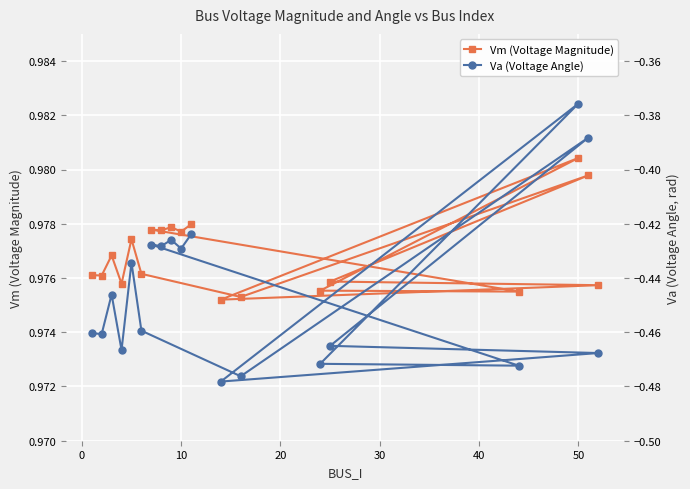

The Vm (Voltage Magnitude) series shows 0.5 at 50. True or false?

False